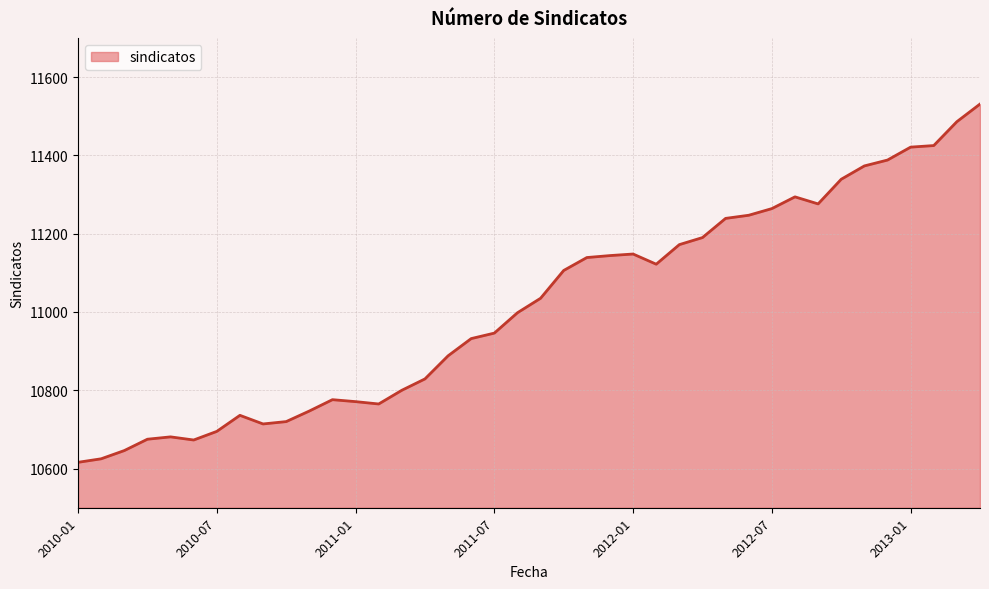

What is the difference between the maximum and minimum values?

915